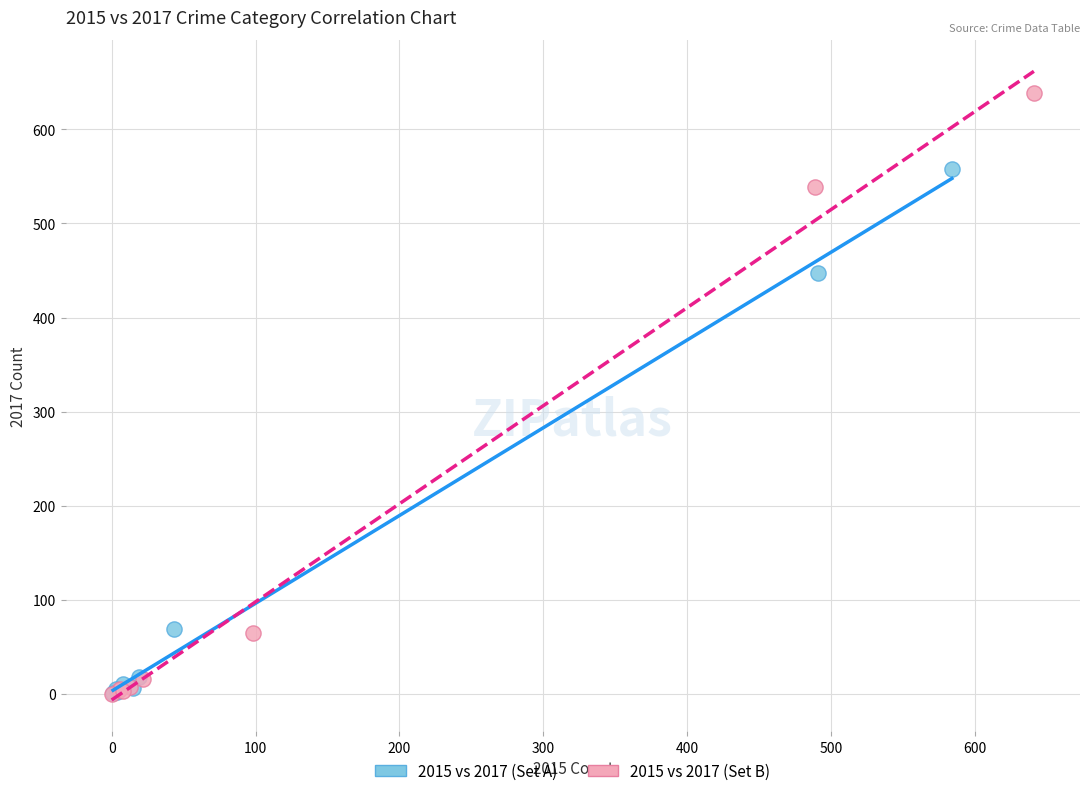

Which series has the widest spread of Y values?

2015 vs 2017 (Set B)